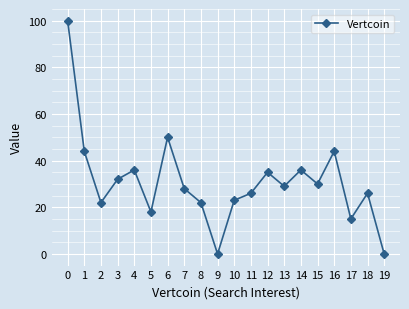

Reading left to right, transcribe all the data shown in this chart.

0=100	1=44	2=22	3=32	4=36	5=18	6=50	7=28	8=22	9=0	10=23	11=26	12=35	13=29	14=36	15=30	16=44	17=15	18=26	19=0